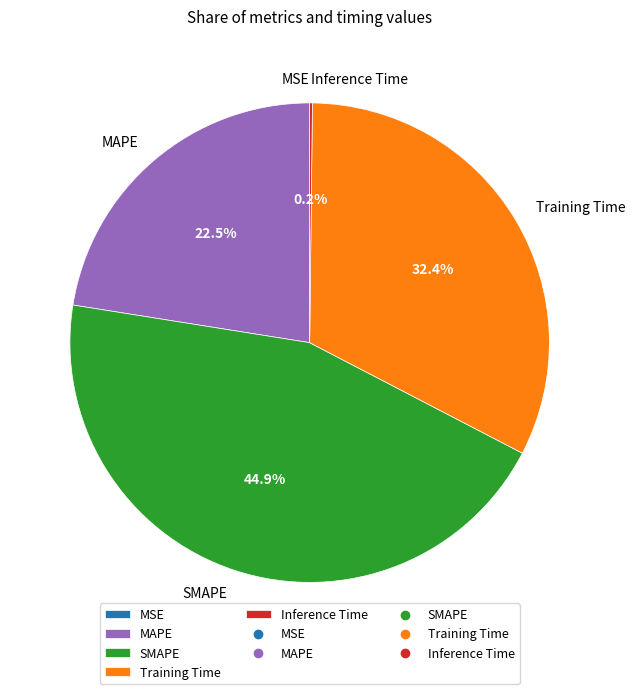

What is the ratio of the value at Training Time to the value at SMAPE?

0.7